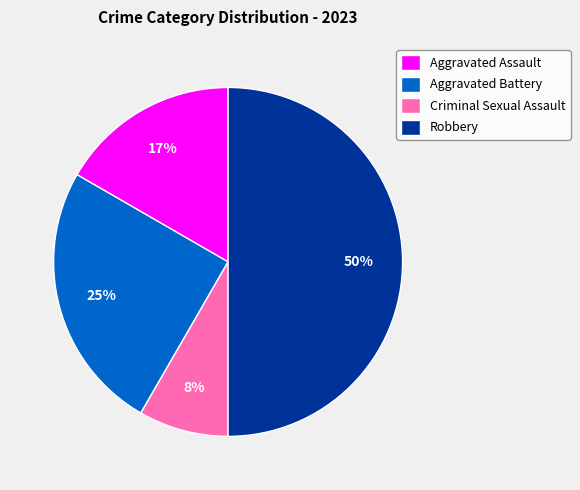

What percentage is the Robbery slice, to the nearest percent?

50%